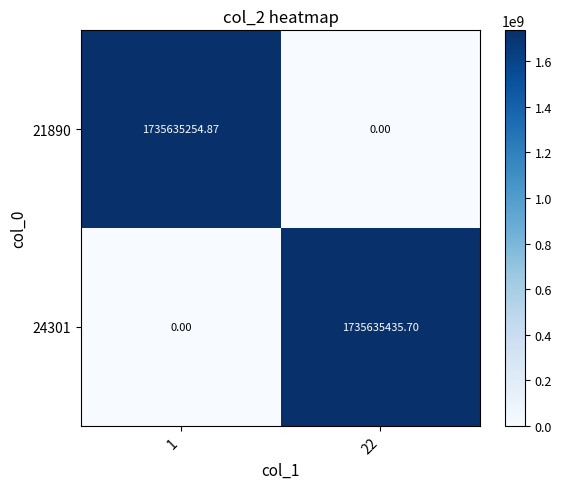

Is the value of 24301 at 22 greater than the value of 21890 at 1?

Yes